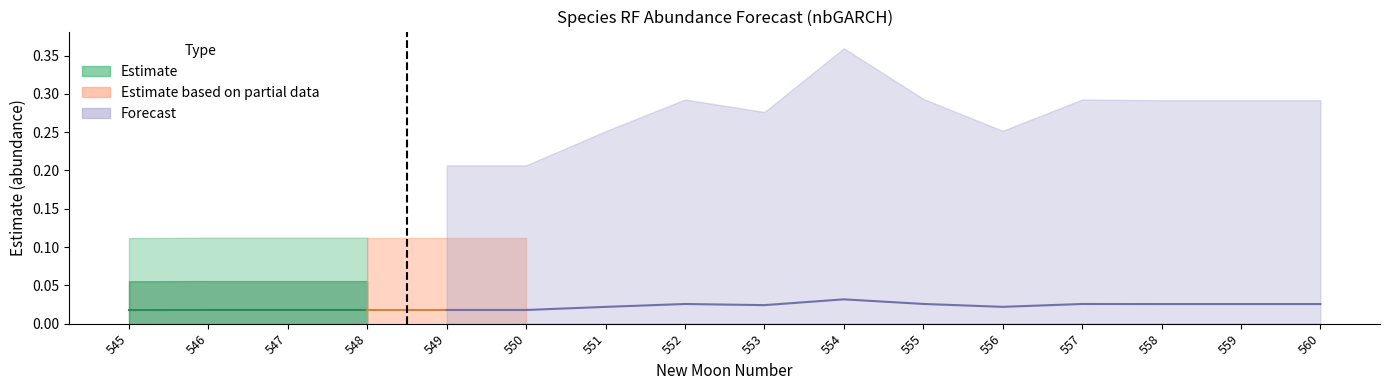

The value of estimate at 559 is 0.0. True or false?

False